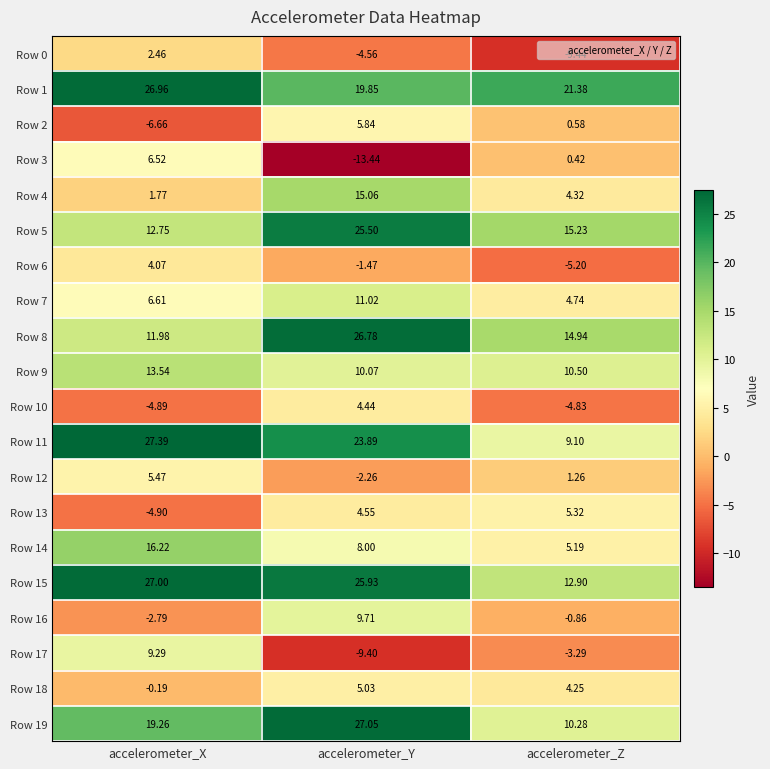

Where is Row 3 nearest to the value -3?

accelerometer_Z